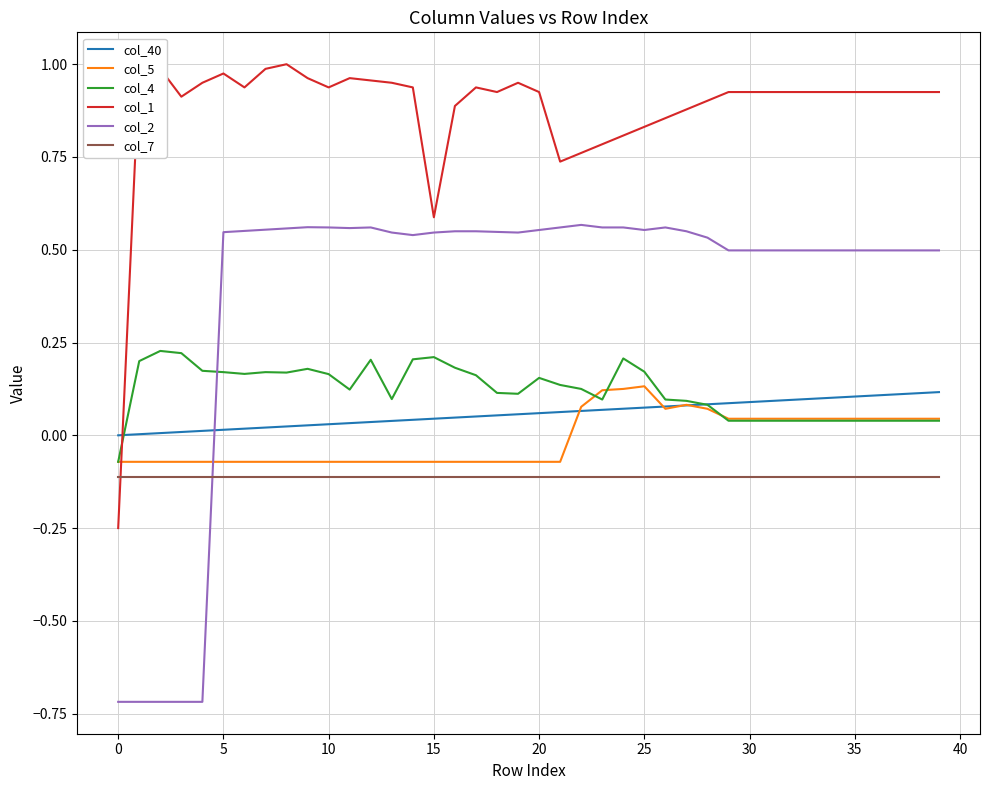

How many values in col_4 are above zero?

39